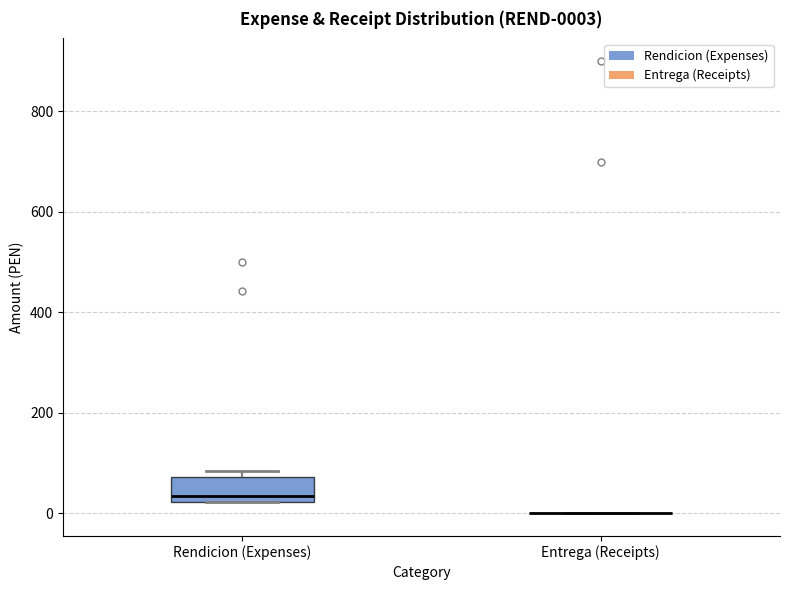

Which box is the tallest, from its lower edge to its upper edge?

Rendicion (Expenses)